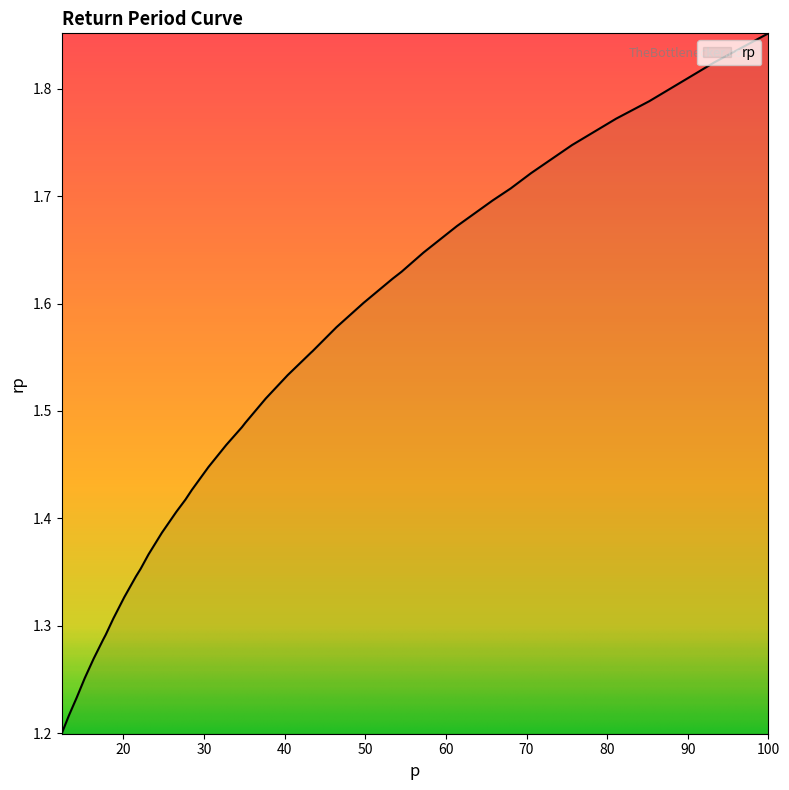

Reading right to left, extract all data points from this chart.

1.9	1.8	1.8	1.8	1.8	1.7	1.7	1.7	1.7	1.7	1.6	1.6	1.6	1.6	1.6	1.6	1.6	1.5	1.5	1.5	1.5	1.5	1.4	1.4	1.4	1.4	1.4	1.4	1.4	1.3	1.3	1.3	1.3	1.3	1.3	1.3	1.2	1.2	1.2	1.2